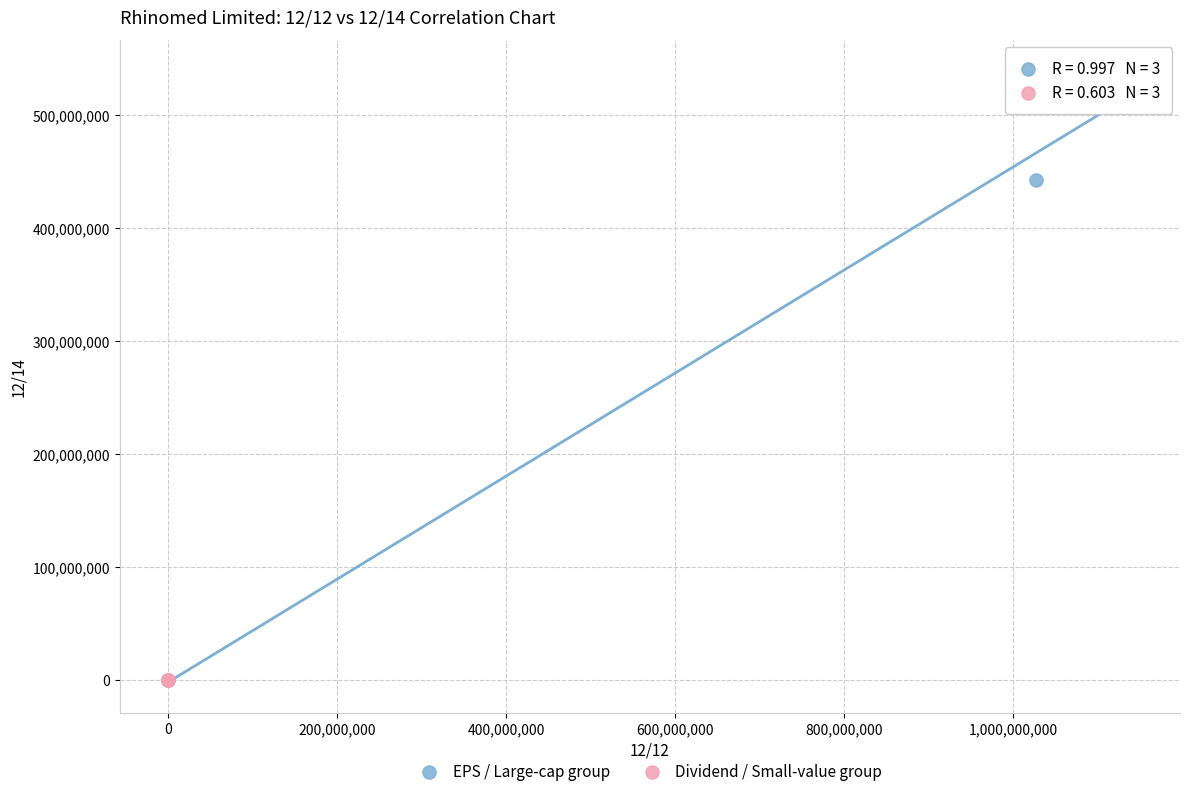

Which series contains the highest Y value?

EPS / Large-cap group